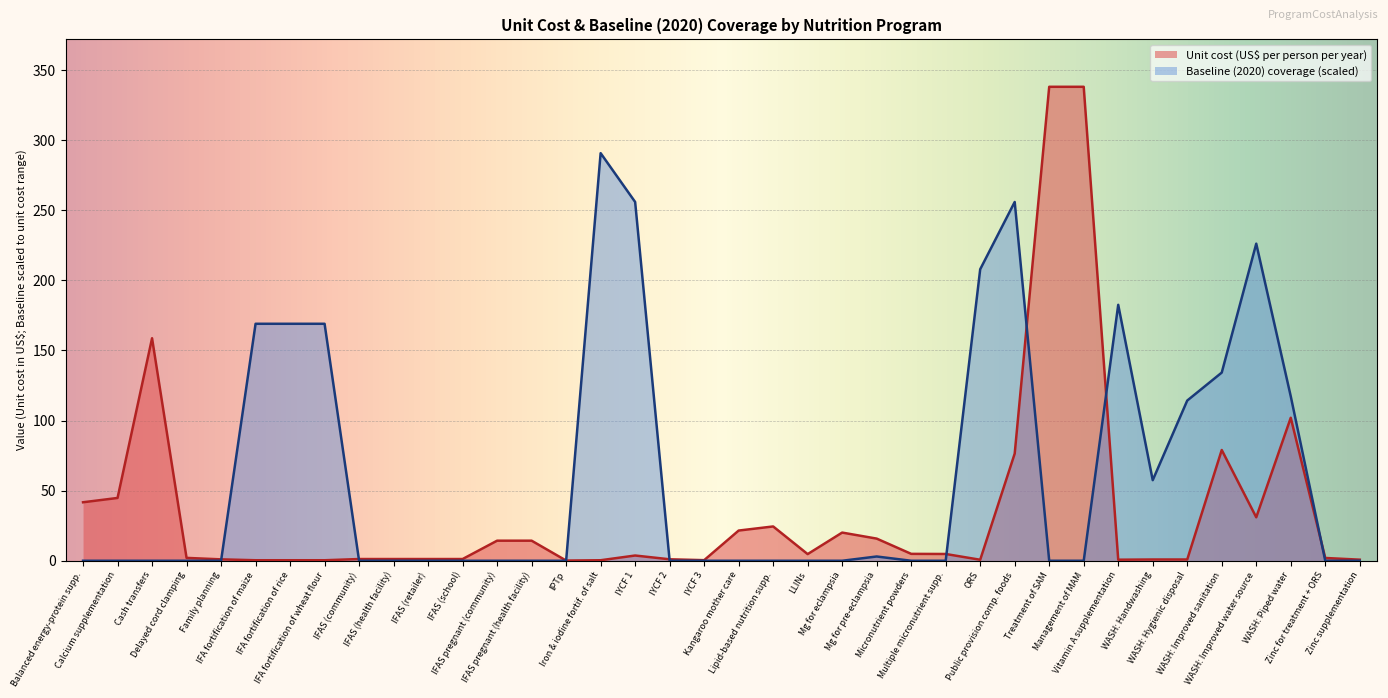

List the series in order of their overall mean, highest first.

Baseline (2020) coverage (scaled), Unit cost (US$ per person per year)